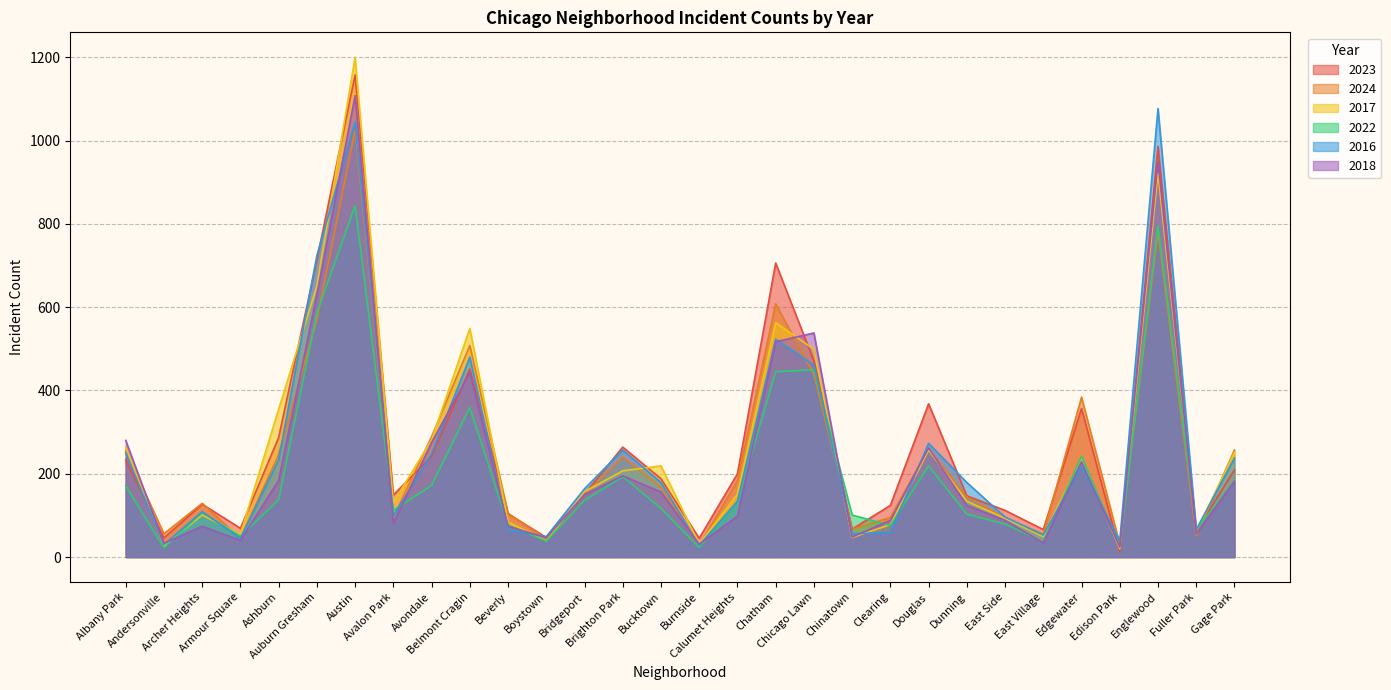

Read the 2023 value at Edgewater.

357